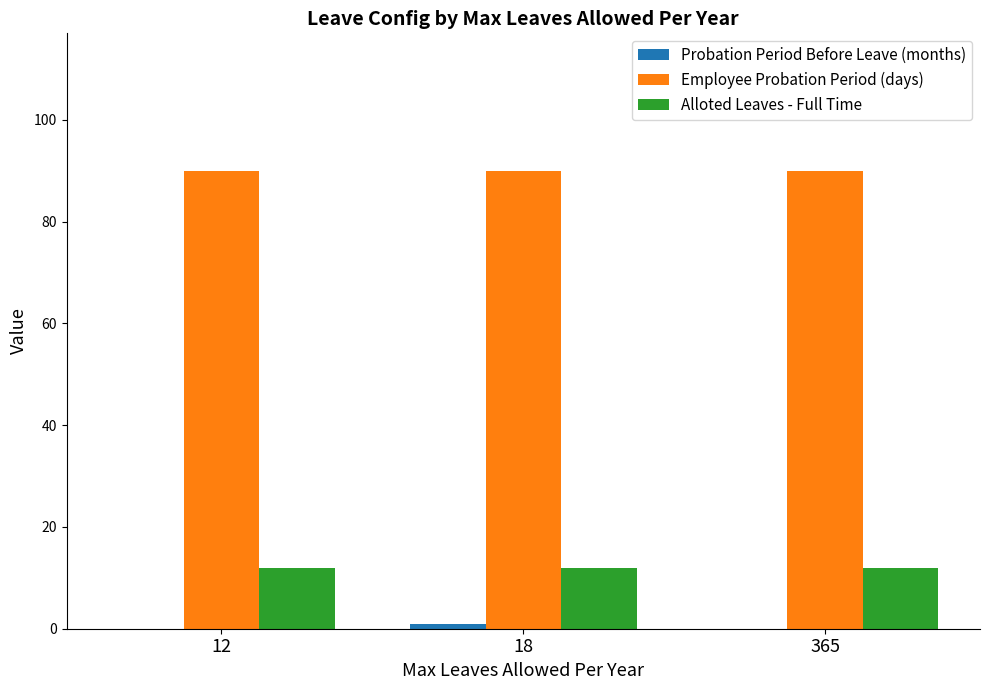

Is the value of Alloted Leaves - Full Time at 365 greater than the value of Employee Probation Period (days) at 18?

No